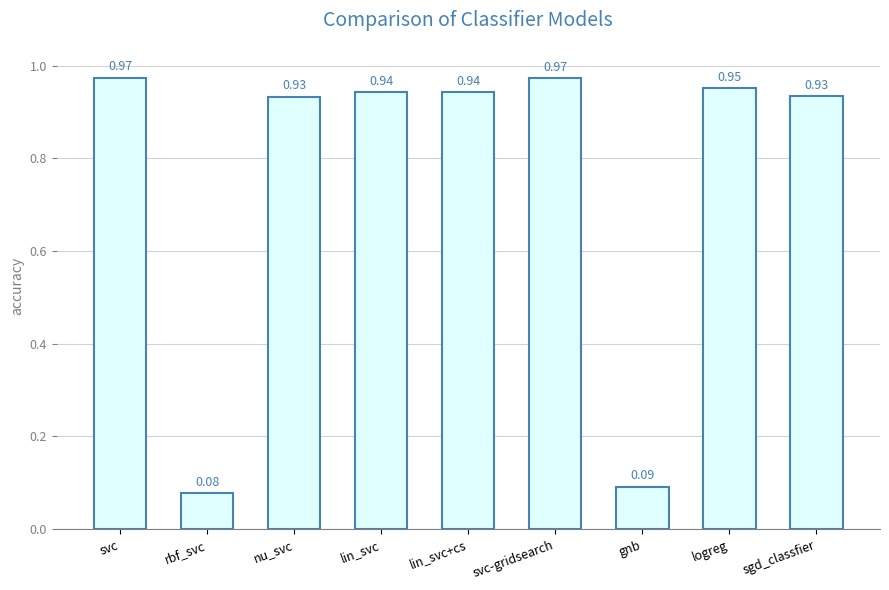

What is the label of the 1st bar from the right?

sgd_classfier